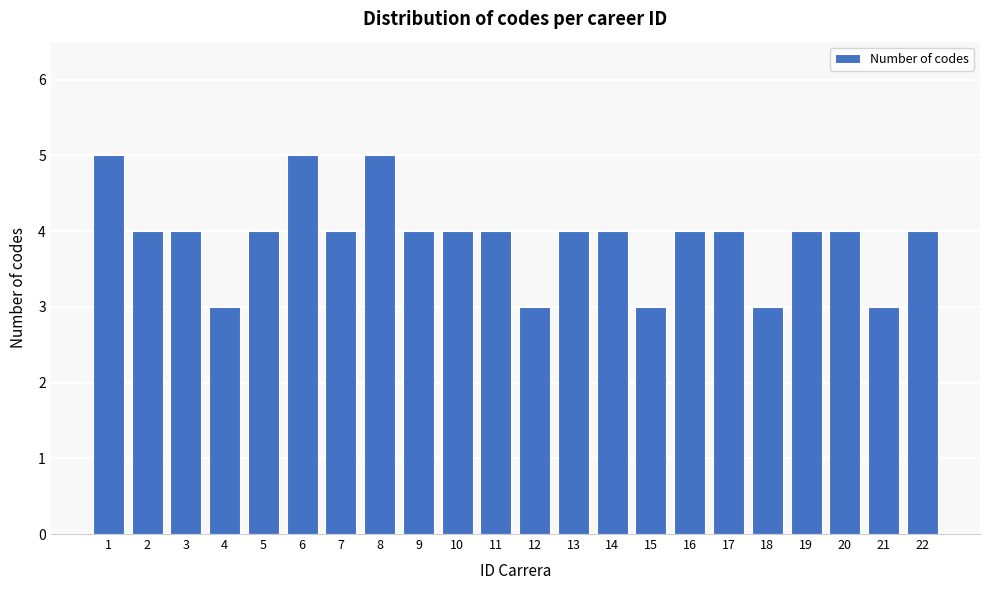

Reading right to left, transcribe all the data shown in this chart.

22=4	21=3	20=4	19=4	18=3	17=4	16=4	15=3	14=4	13=4	12=3	11=4	10=4	9=4	8=5	7=4	6=5	5=4	4=3	3=4	2=4	1=5